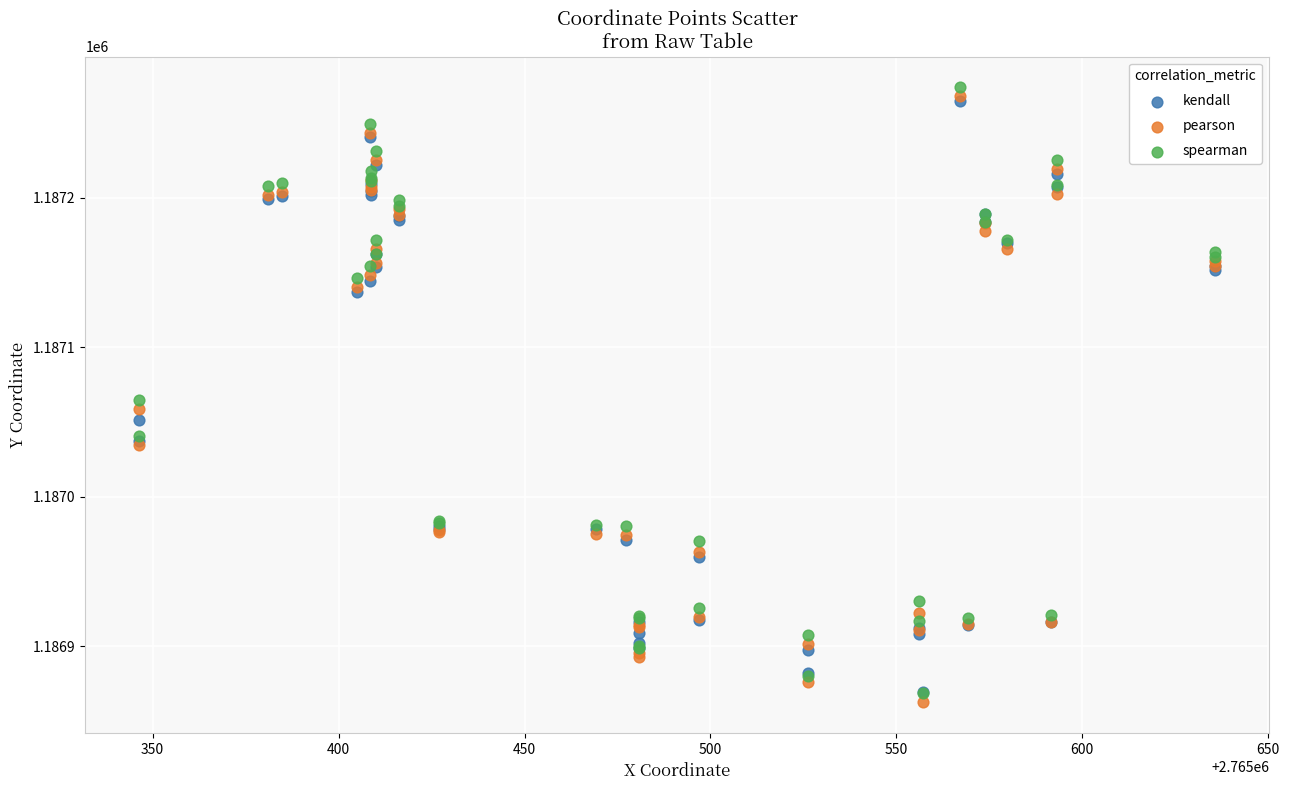

In the spearman series, what Y value is closest to 1187071?

1187064.9